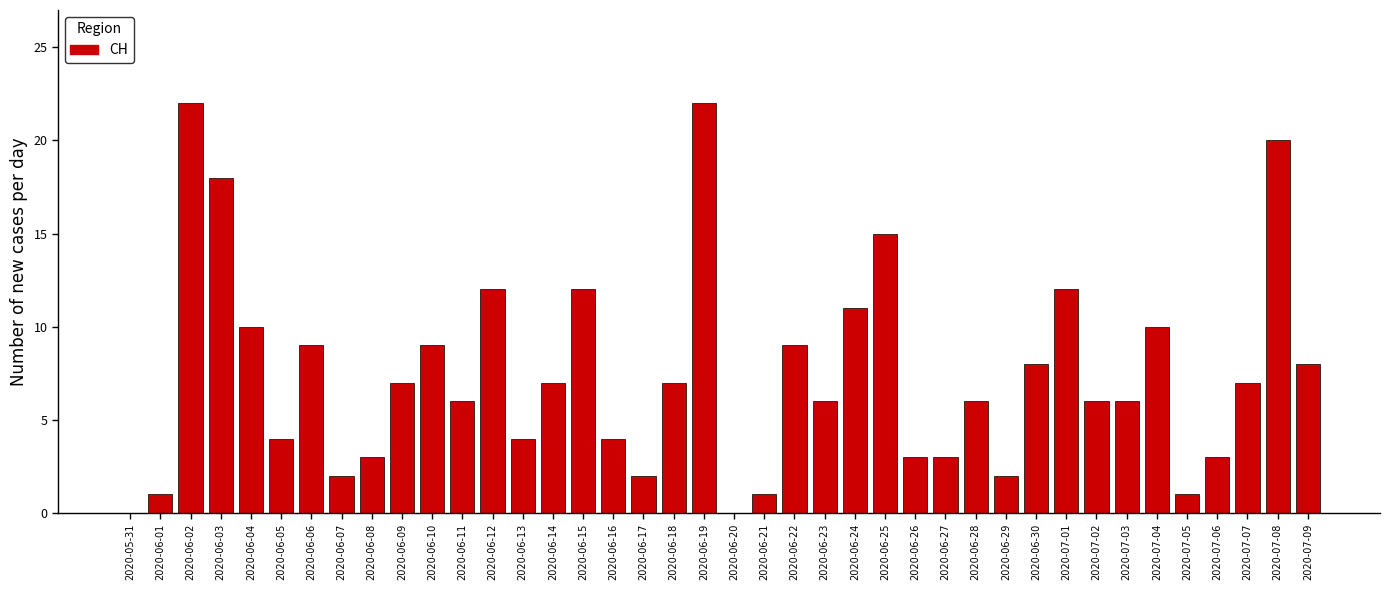

What is the maximum value shown in the chart?

22